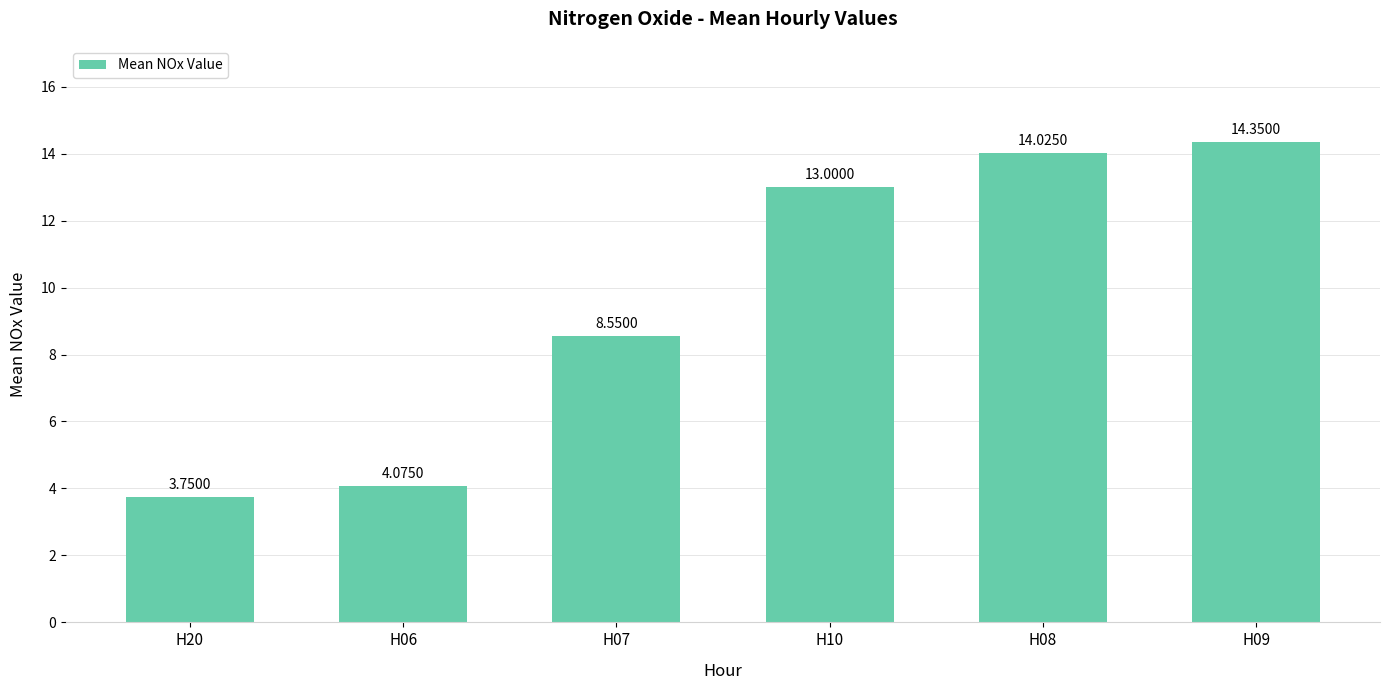

What is the label of the 1st bar from the right?

H09